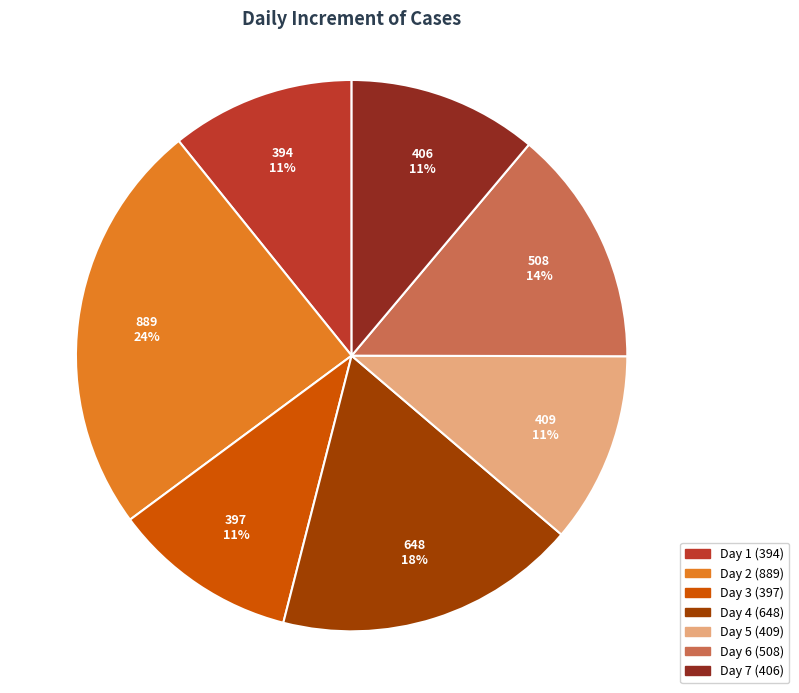

Between Day 3 and Day 4, which is larger?

Day 4